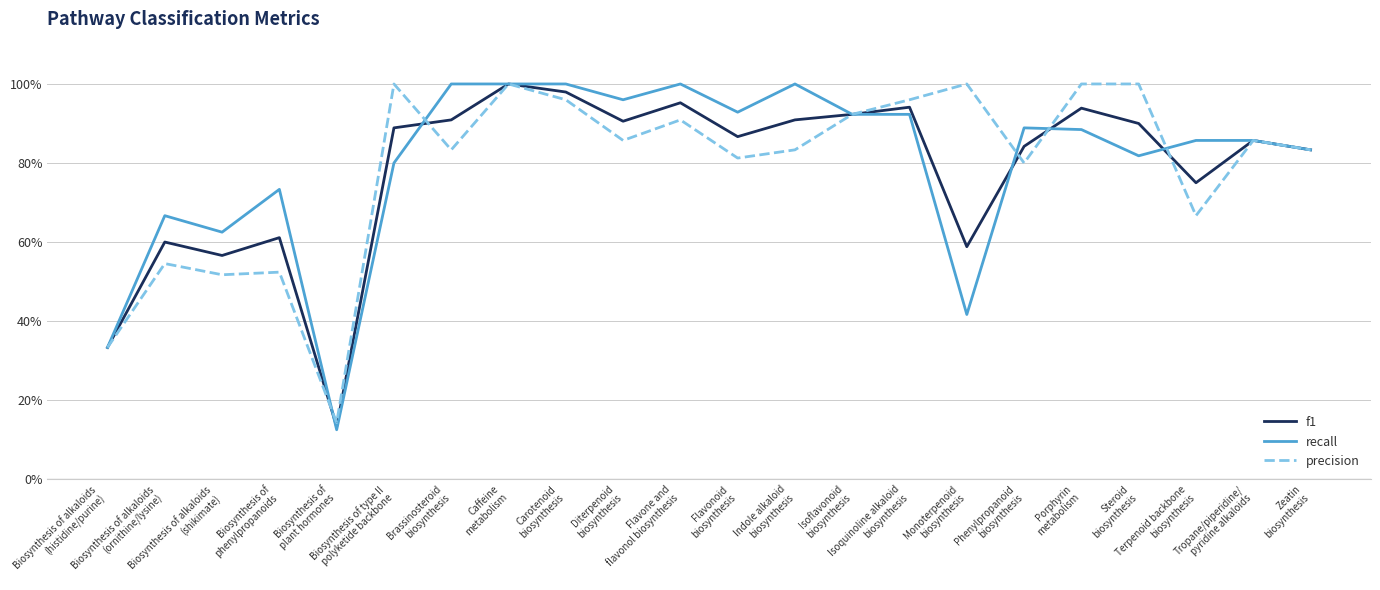

What are all the series names shown in the legend?

f1, recall, precision